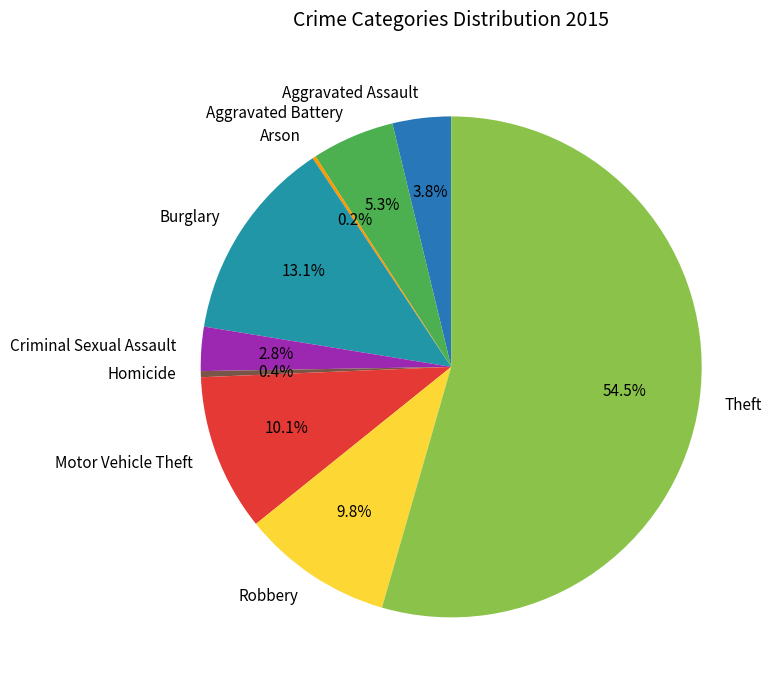

Combined, what portion of the pie is Homicide and Aggravated Assault?

4.2%